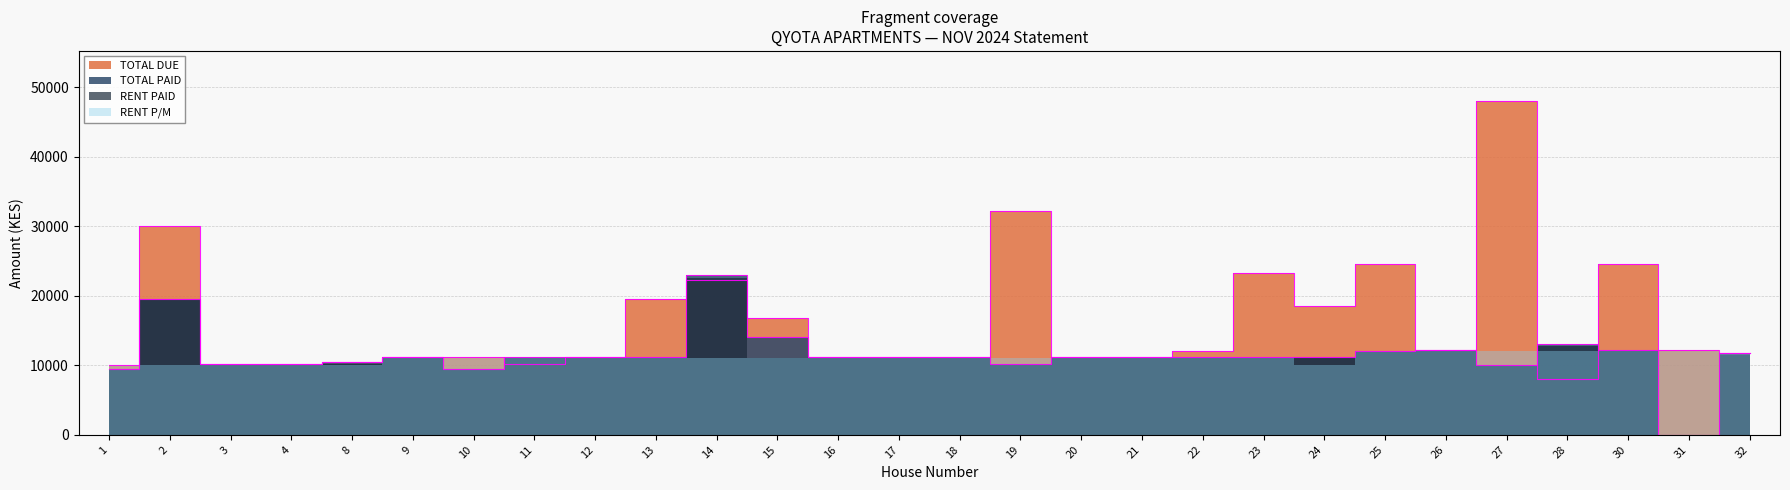

Between 19 and 32, which is larger?

19